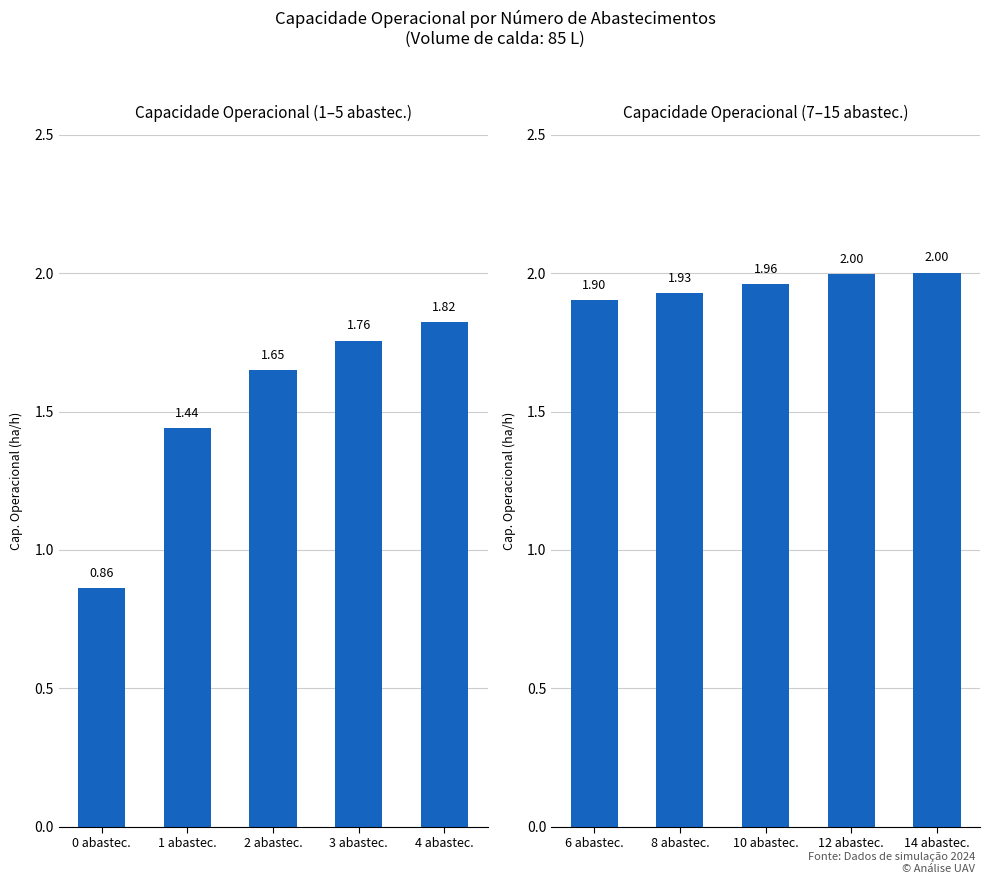

Does the chart contain stacked bars?

No